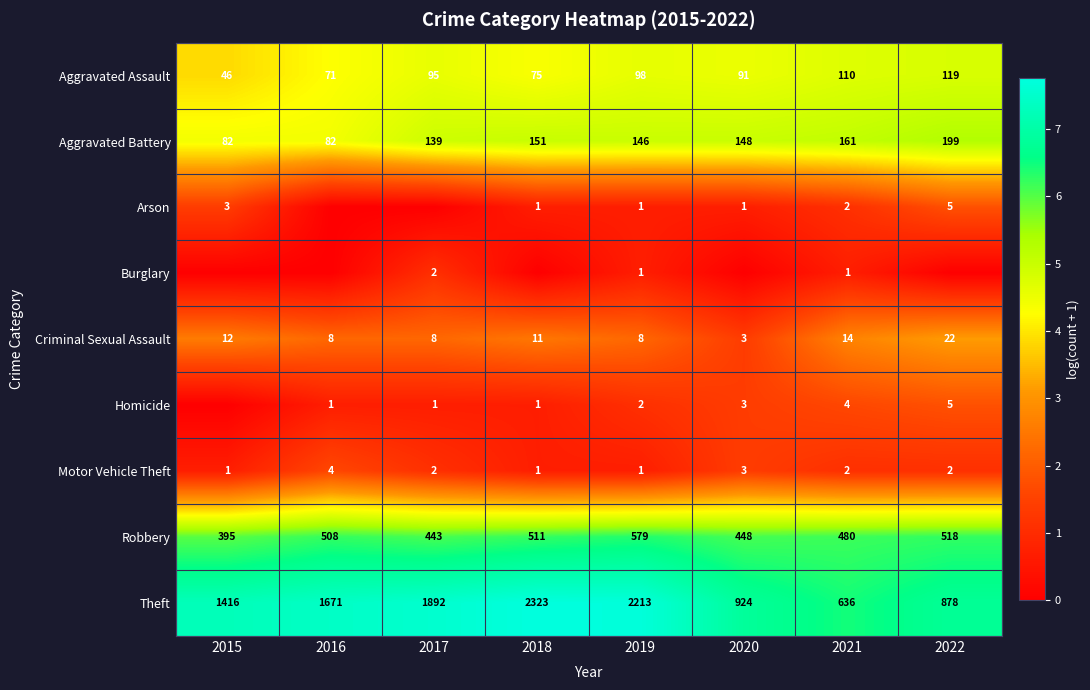

What is the total value across all series at 2019?

3049